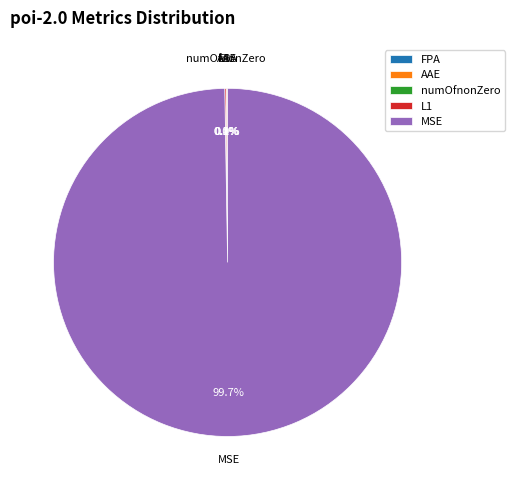

Does any single category account for the majority?

Yes